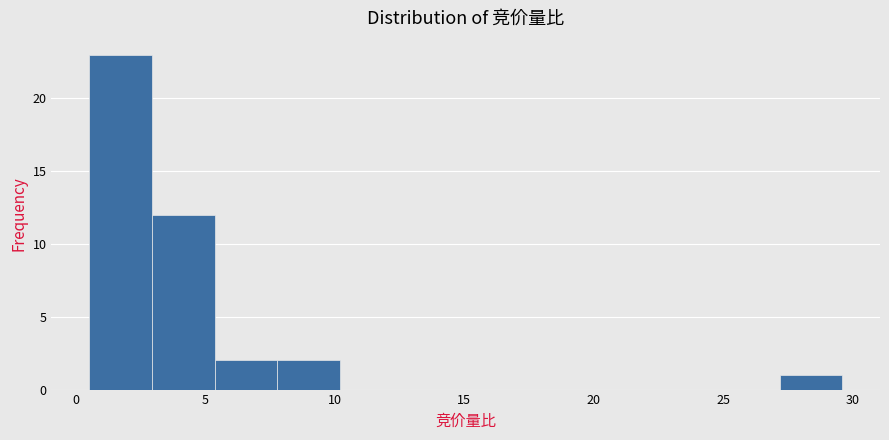

Reading left to right, list every bar in this chart as the range it spans on the x-axis followed by its height. Neither the bar edges nor the heights are printed on the chart, so give them approximately, as read against the axes.

0.5 to 3.0: 23
3.0 to 5.5: 12
5.5 to 8.0: 2
8.0 to 10.0: 2
10.0 to 12.5: 0
12.5 to 15.0: 0
15.0 to 17.5: 0
17.5 to 20.0: 0
20.0 to 22.5: 0
22.5 to 25.0: 0
25.0 to 27.0: 0
27.0 to 29.5: 1